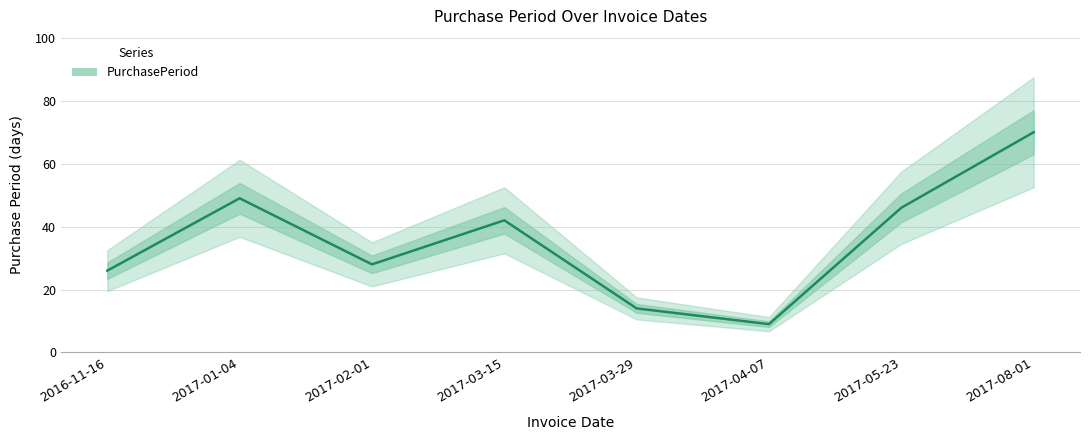

What is the difference between the maximum and minimum values?

61